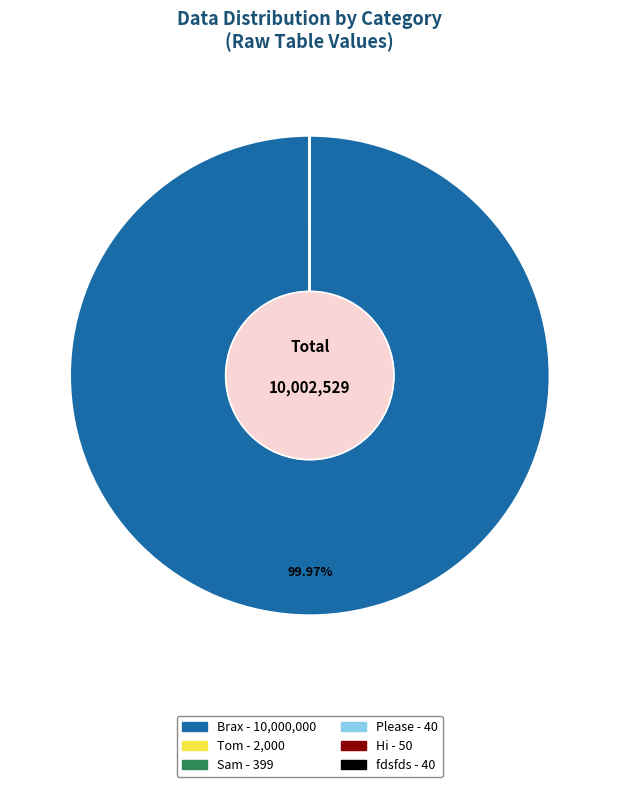

Which category accounts for the majority?

Brax